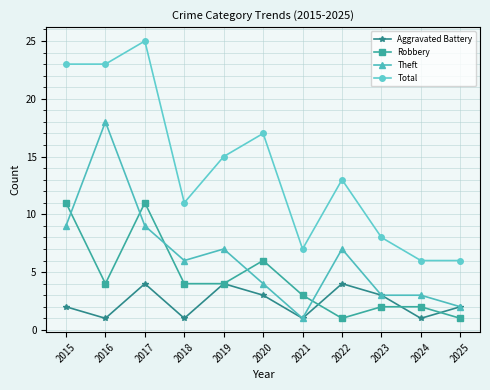

Reading left to right, what are all the values shown in this chart?

Aggravated Battery: 2015=2	2016=1	2017=4	2018=1	2019=4	2020=3	2021=1	2022=4	2023=3	2024=1	2025=2
Robbery: 2015=11	2016=4	2017=11	2018=4	2019=4	2020=6	2021=3	2022=1	2023=2	2024=2	2025=1
Theft: 2015=9	2016=18	2017=9	2018=6	2019=7	2020=4	2021=1	2022=7	2023=3	2024=3	2025=2
Total: 2015=23	2016=23	2017=25	2018=11	2019=15	2020=17	2021=7	2022=13	2023=8	2024=6	2025=6